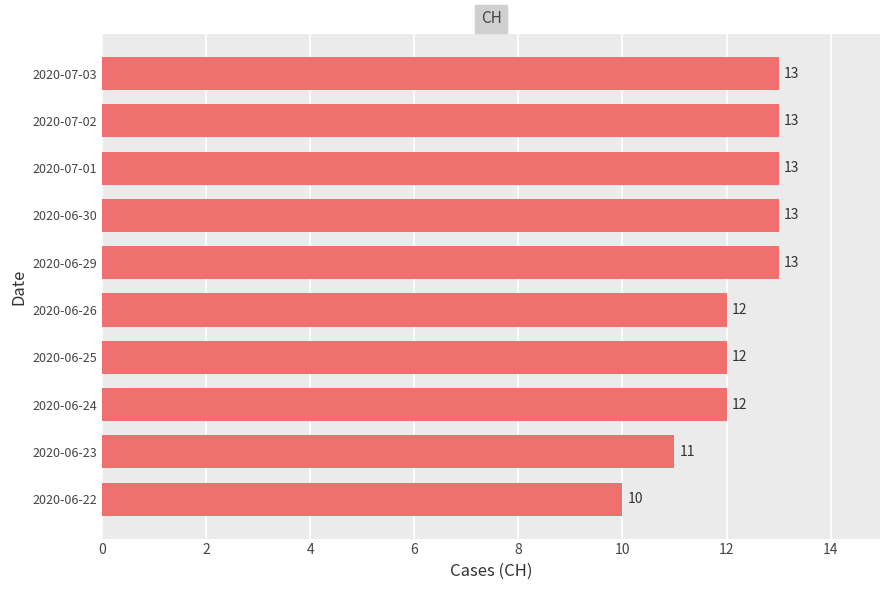

The value at 2020-06-23 is 11. True or false?

True